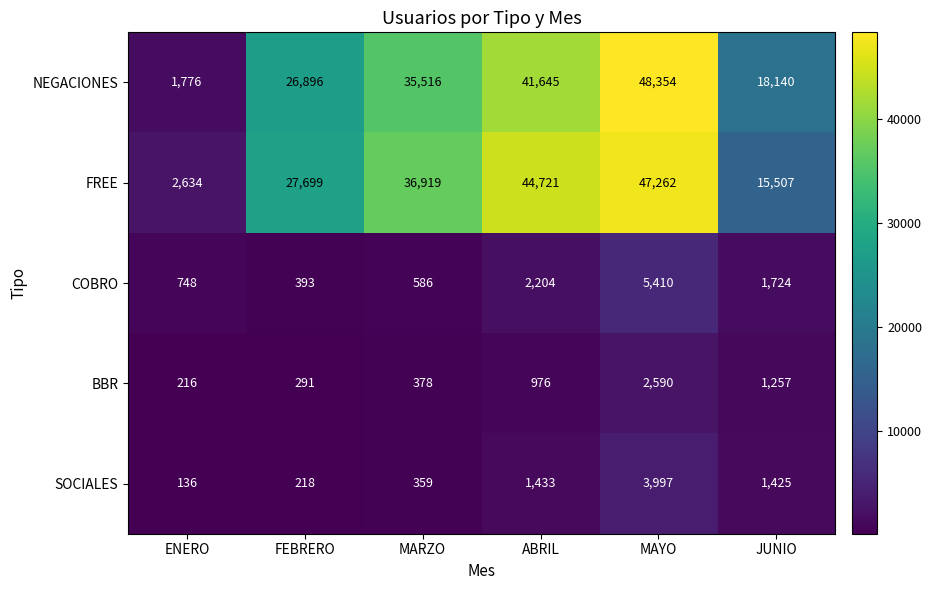

Read the SOCIALES value at MARZO, to the nearest 100.

400